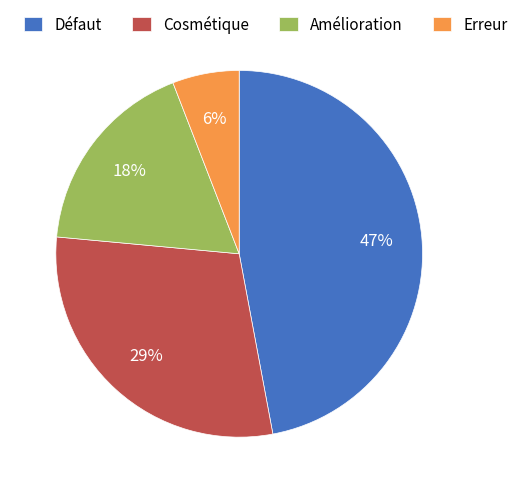

How many slices are in this pie chart?

4